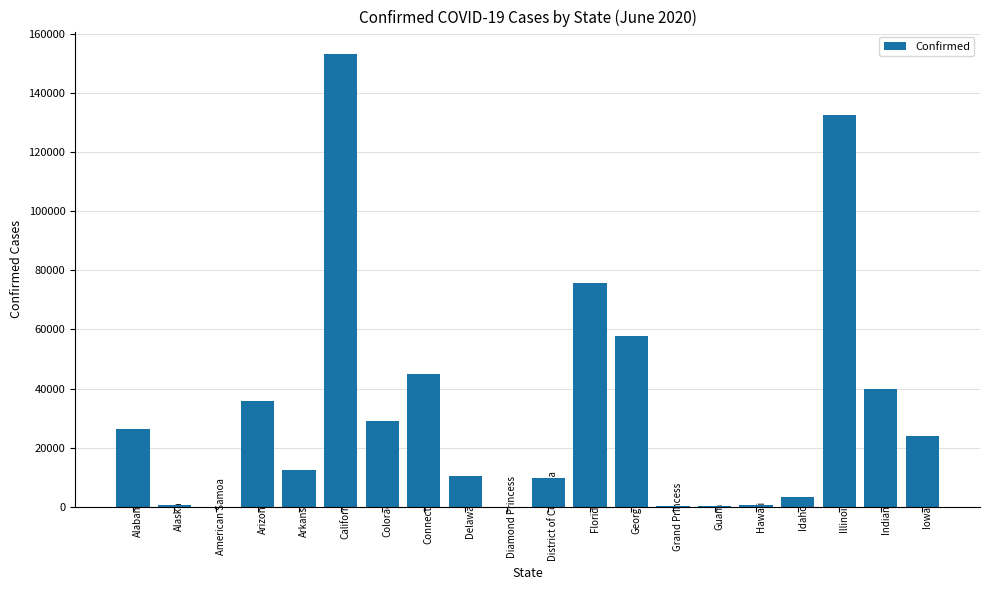

What is the sum of all values?

656577